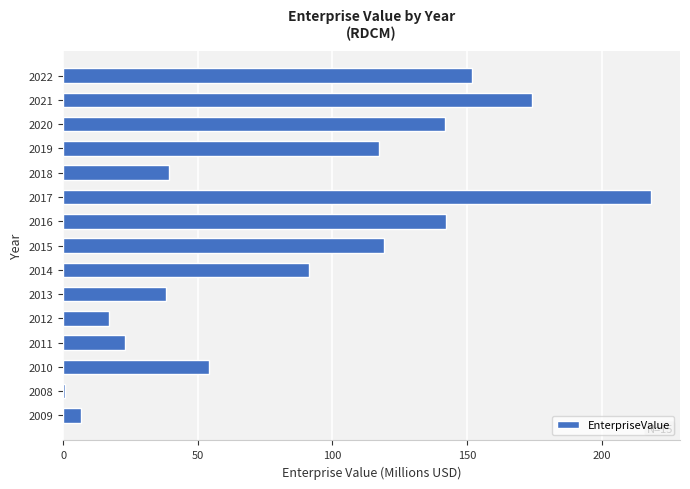

What is the ratio of the value at 2020 to the value at 2021?

0.8